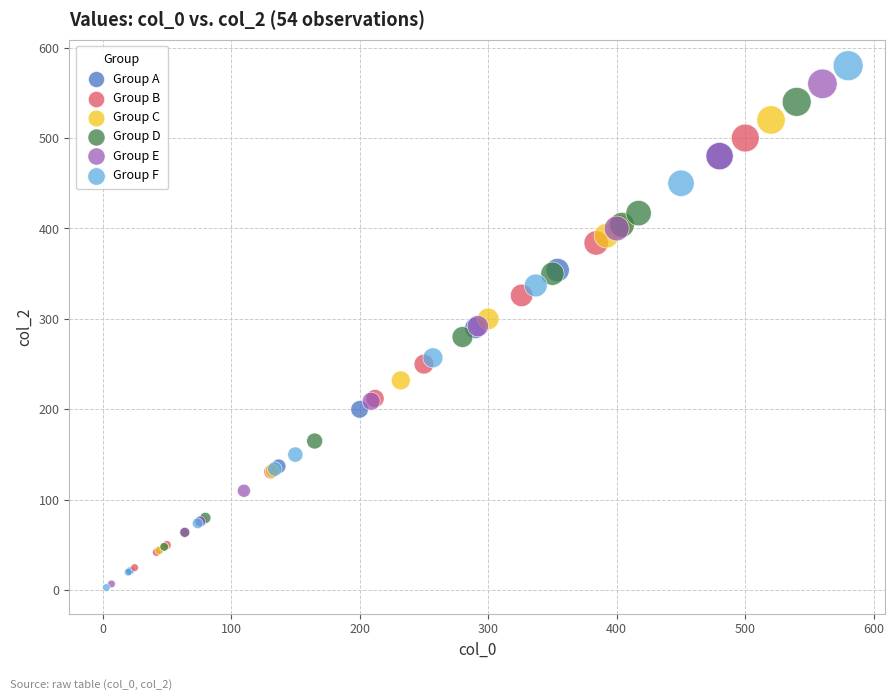

Which series has the widest spread of Y values?

Group F